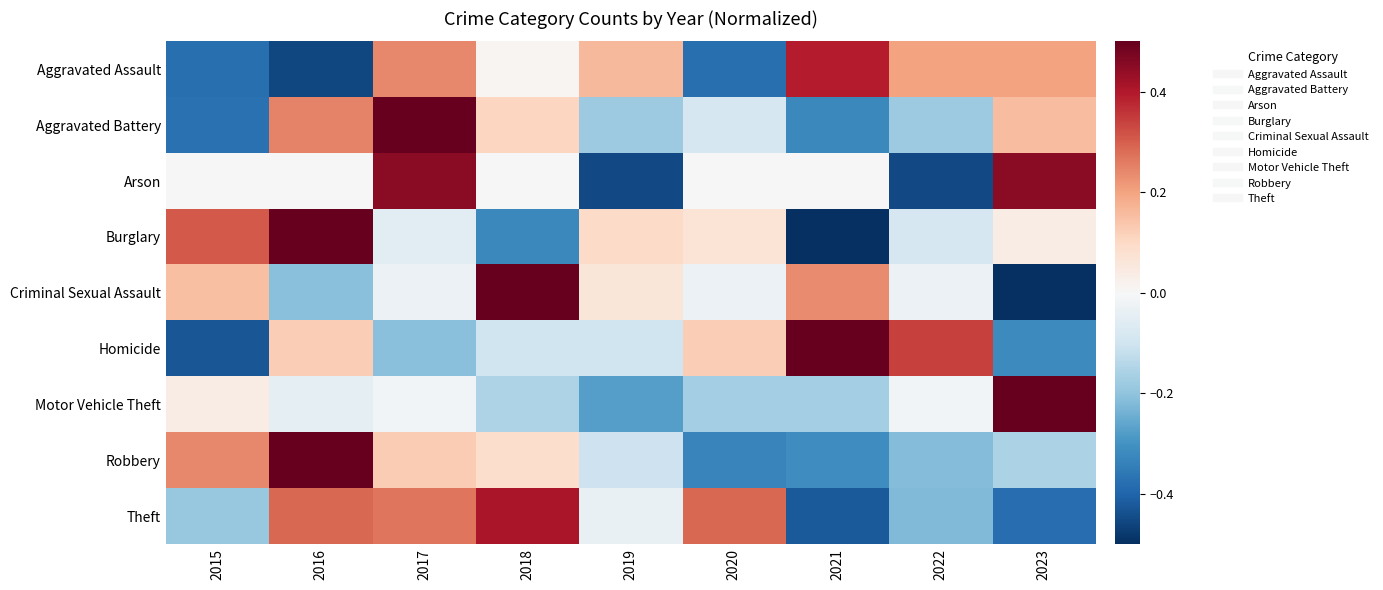

Reading left to right, what are all the values shown in this chart?

Aggravated Assault: 2015=-0.4	2016=-0.5	2017=0.2	2018=0.0	2019=0.2	2020=-0.4	2021=0.4	2022=0.2	2023=0.2
Aggravated Battery: 2015=-0.4	2016=0.2	2017=0.6	2018=0.1	2019=-0.2	2020=-0.1	2021=-0.3	2022=-0.2	2023=0.2
Arson: 2015=0.0	2016=0.0	2017=0.4	2018=0.0	2019=-0.4	2020=0.0	2021=0.0	2022=-0.4	2023=0.4
Burglary: 2015=0.3	2016=0.5	2017=-0.1	2018=-0.3	2019=0.1	2020=0.1	2021=-0.6	2022=-0.1	2023=0.0
Criminal Sexual Assault: 2015=0.1	2016=-0.2	2017=-0.0	2018=0.5	2019=0.1	2020=-0.0	2021=0.2	2022=-0.0	2023=-0.7
Homicide: 2015=-0.4	2016=0.1	2017=-0.2	2018=-0.1	2019=-0.1	2020=0.1	2021=0.6	2022=0.3	2023=-0.3
Motor Vehicle Theft: 2015=0.0	2016=-0.1	2017=-0.0	2018=-0.2	2019=-0.3	2020=-0.2	2021=-0.2	2022=-0.0	2023=0.8
Robbery: 2015=0.2	2016=0.7	2017=0.1	2018=0.1	2019=-0.1	2020=-0.3	2021=-0.3	2022=-0.2	2023=-0.2
Theft: 2015=-0.2	2016=0.3	2017=0.3	2018=0.4	2019=-0.0	2020=0.3	2021=-0.4	2022=-0.2	2023=-0.4